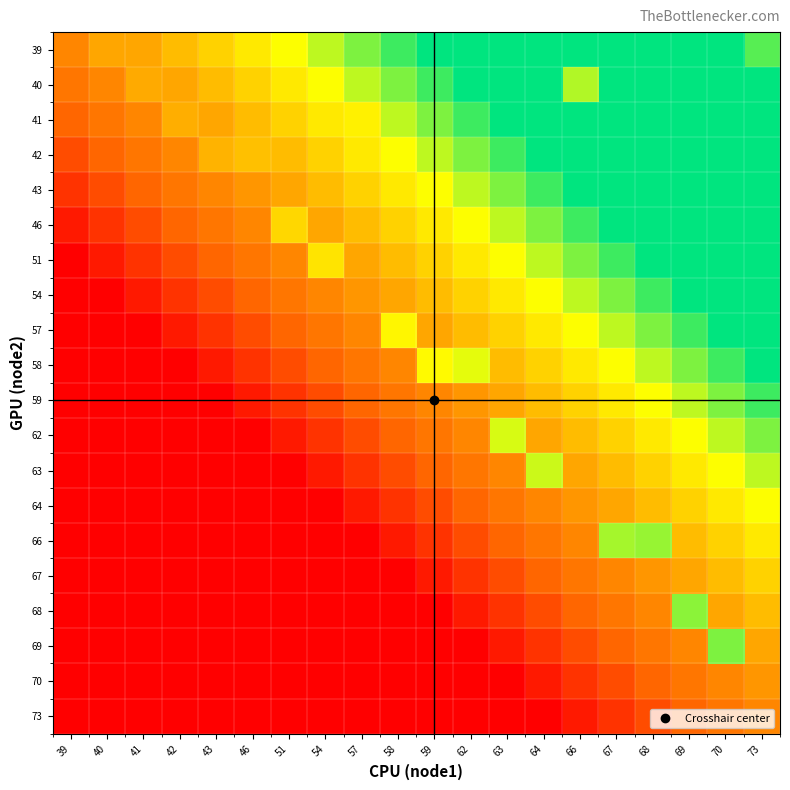

At which category does the chart reach its minimum across all series?

39